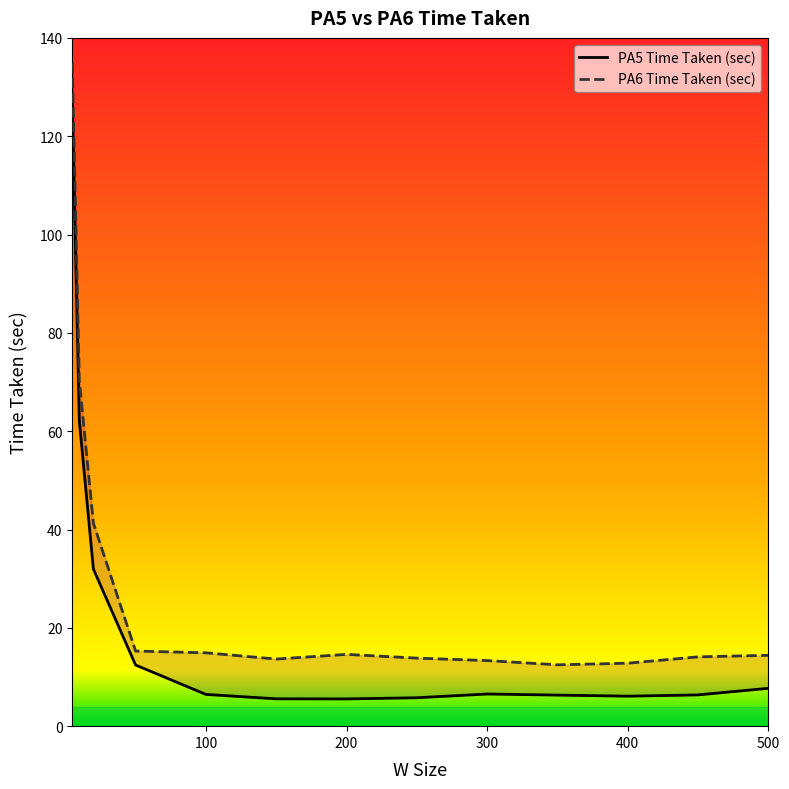

True or false: PA6 Time Taken (sec) and PA5 Time Taken (sec) cross at least once.

False